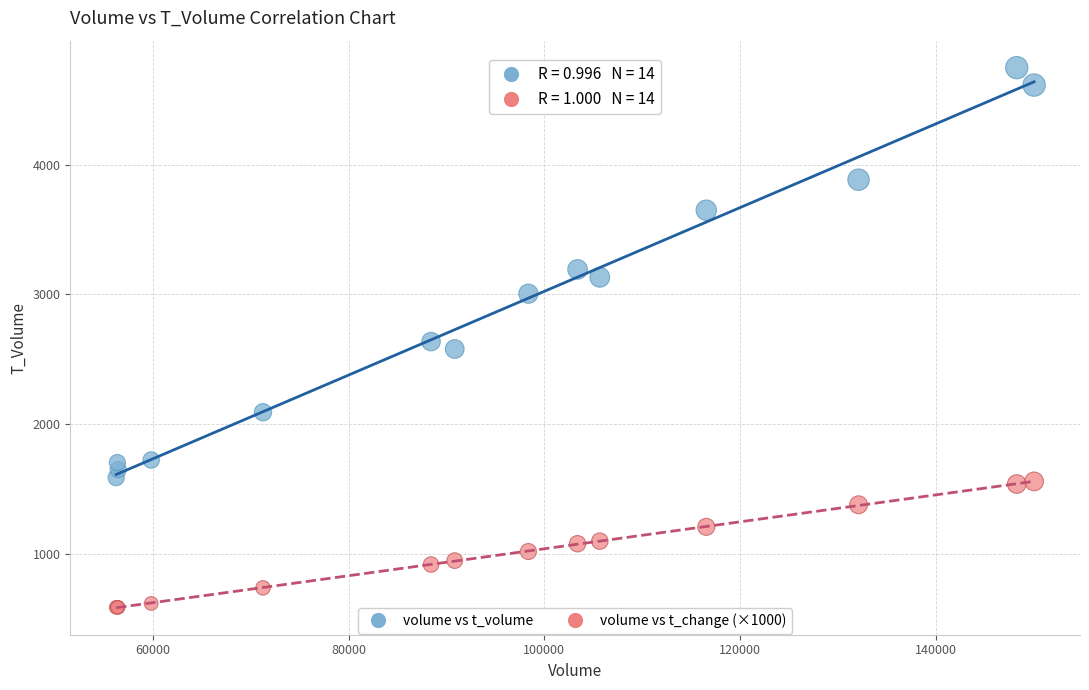

Which series reaches the minimum Y coordinate?

volume vs t_change (×1000)